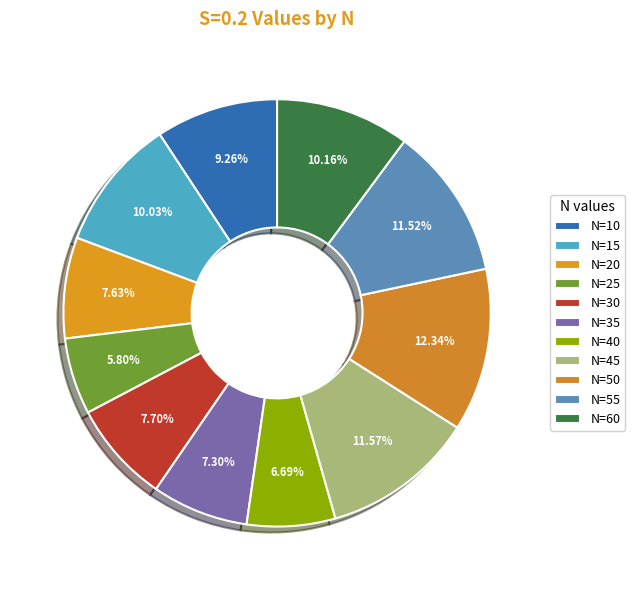

How many segments does this pie chart have?

11